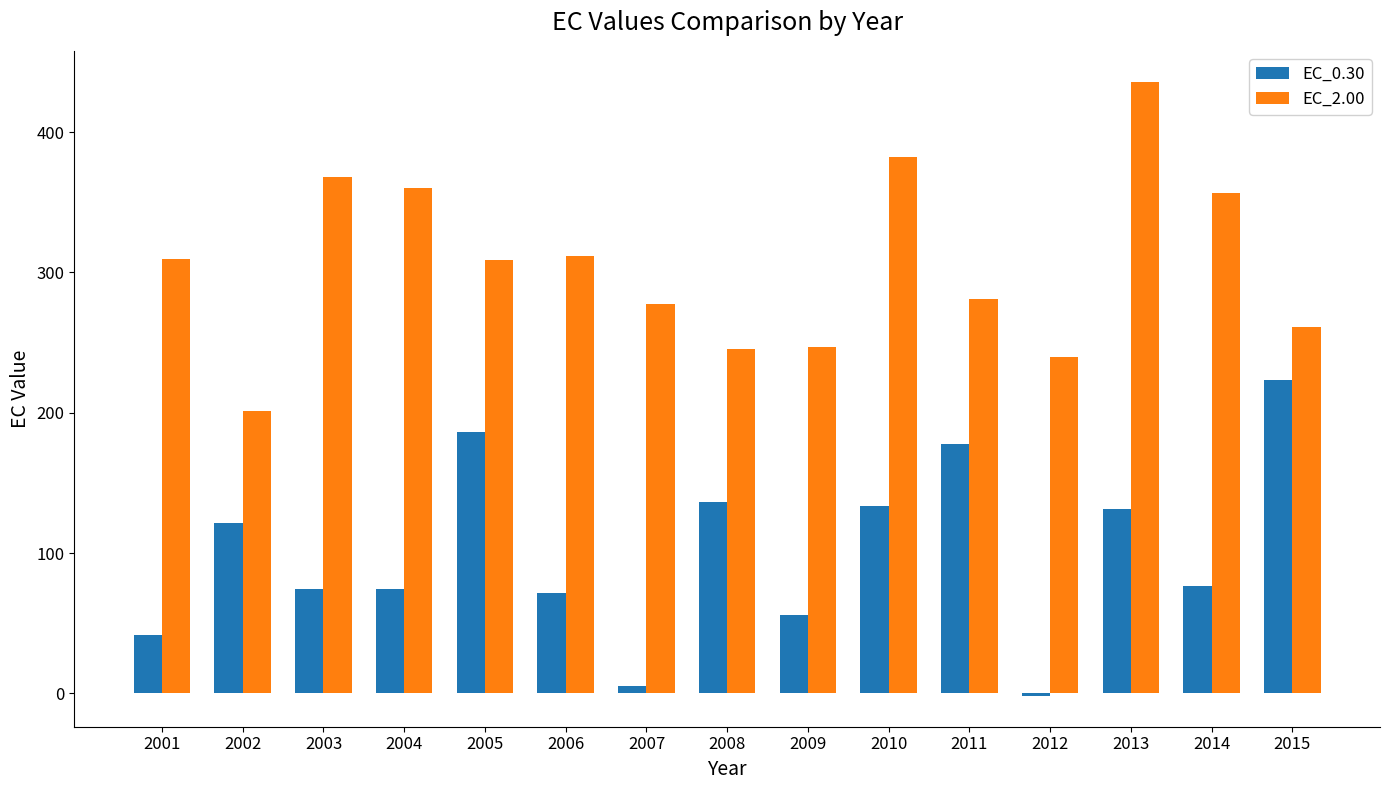

At which category is the sum across all series the highest?

2013